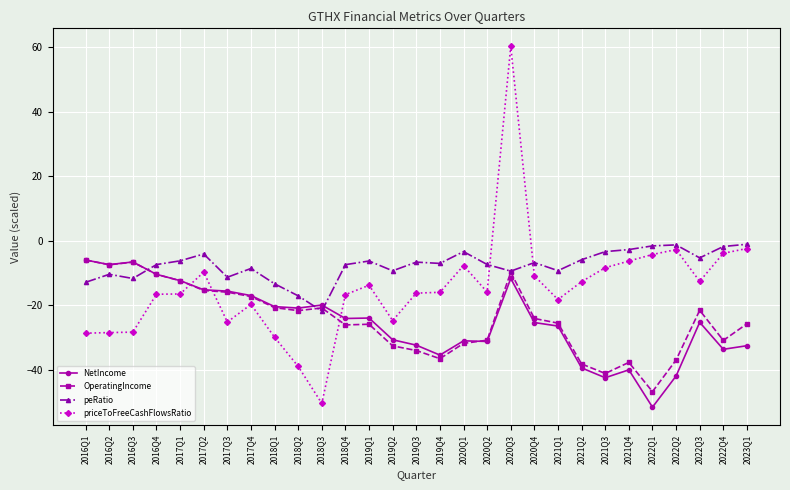

True or false: NetIncome has a value of -27.0 at 2018Q1.

False